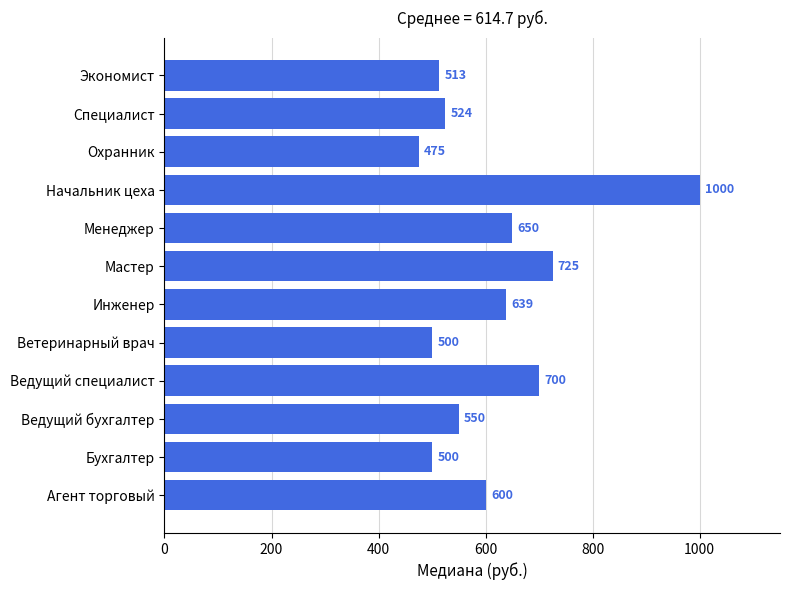

What is the difference between the maximum and minimum values?

525